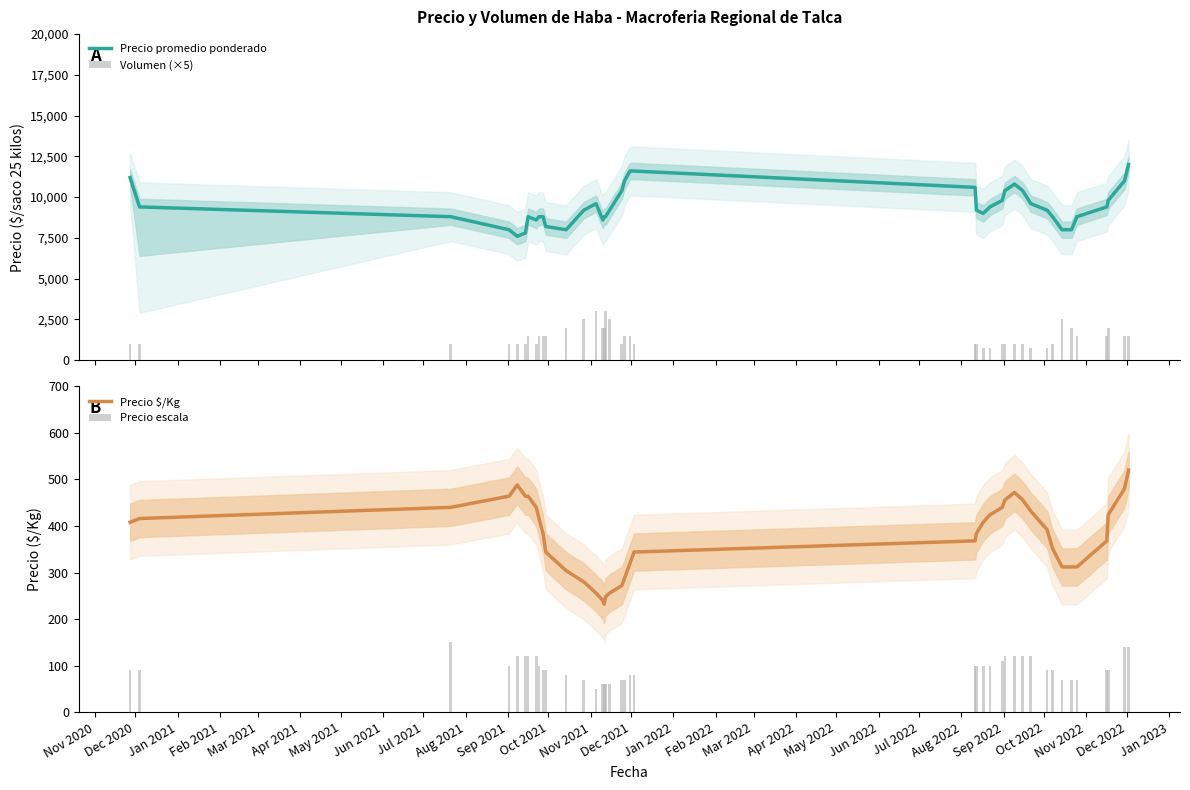

Which series has the largest total across all categories?

Precio promedio ponderado